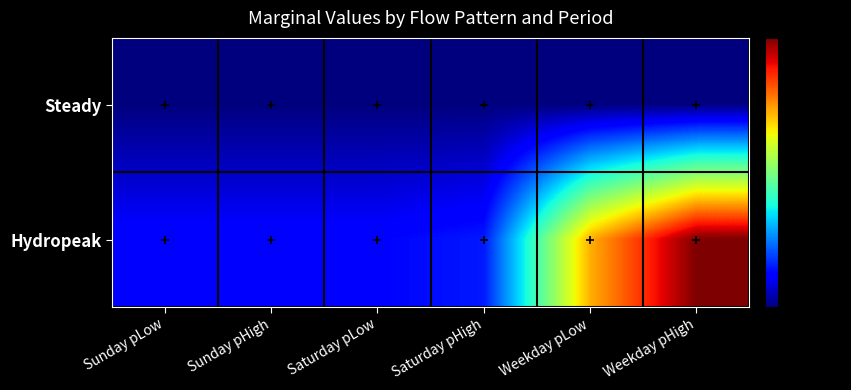

Which series has the largest range (max minus min)?

Hydropeak